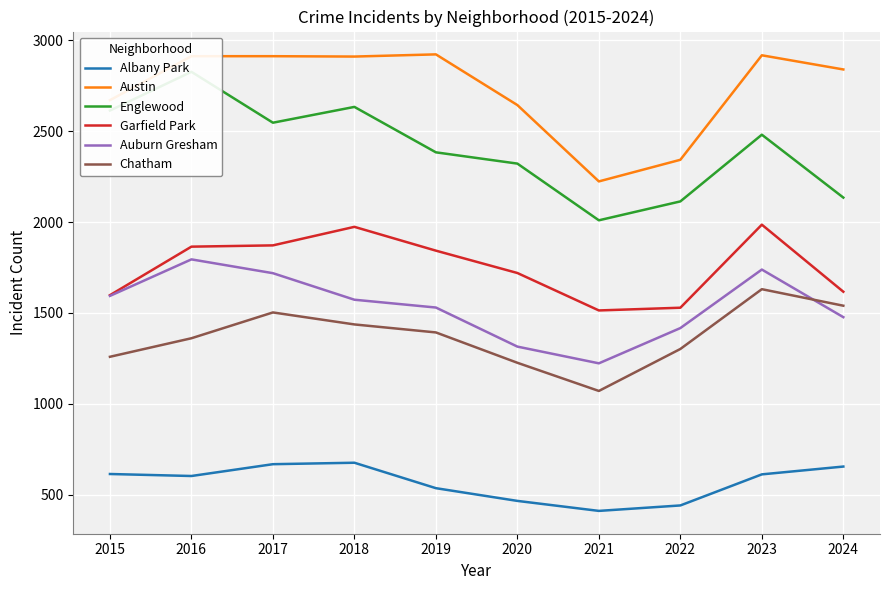

True or false: Auburn Gresham and Garfield Park cross at least once.

False